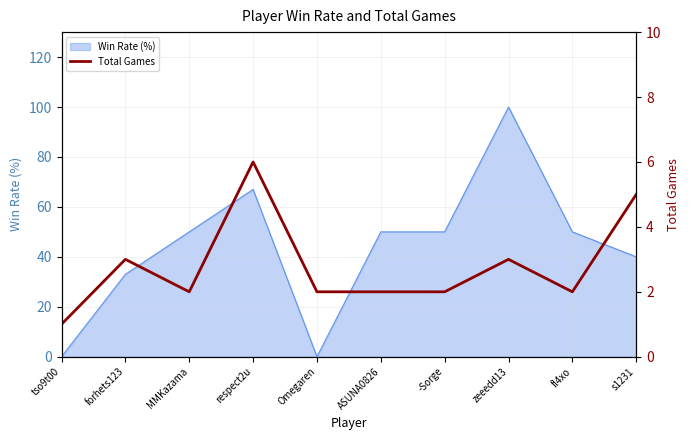

True or false: Win Rate (%) has a value of 27 at ASUNA0826.

False